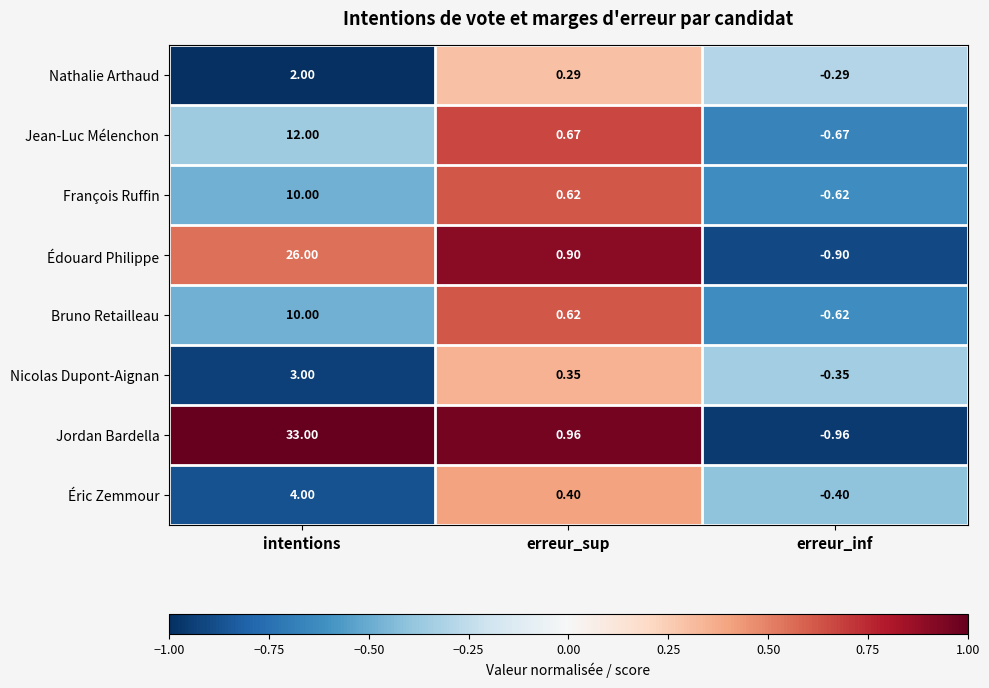

Count the number of categories in the chart.

3